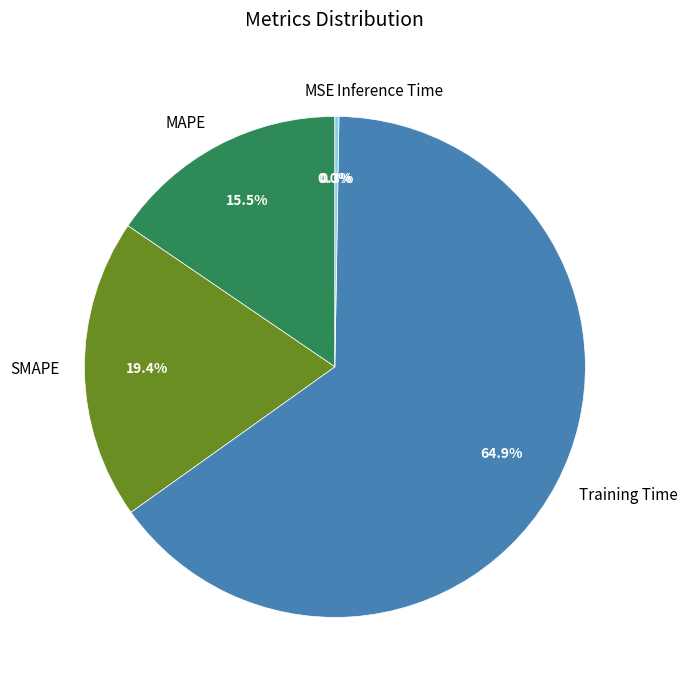

Does any single category account for the majority?

Yes